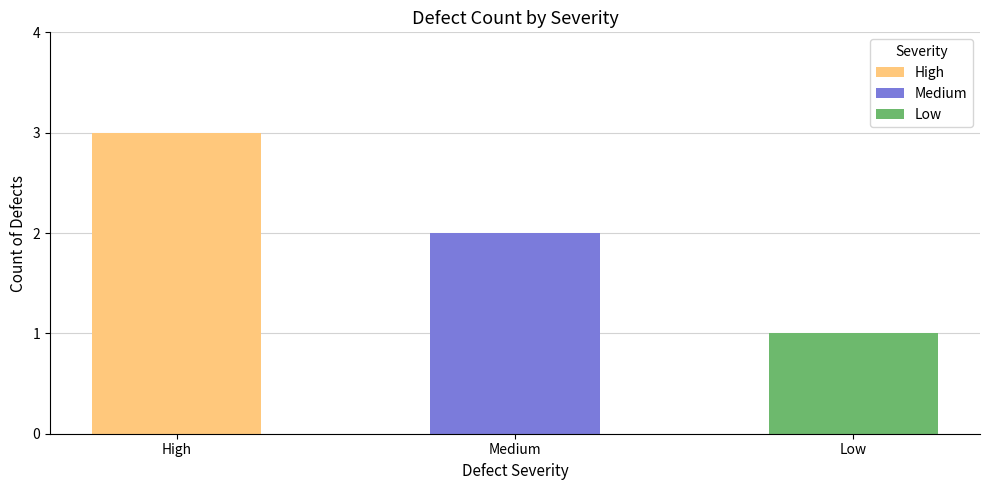

What position from the left is Low?

3